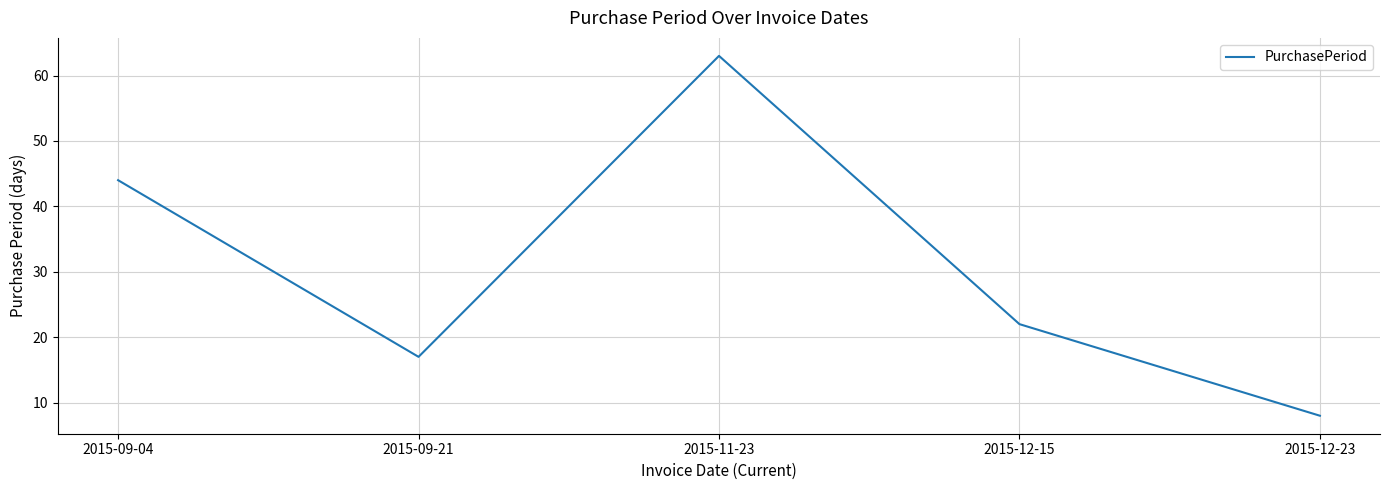

Rank the categories by value from highest to lowest.

2015-11-23, 2015-09-04, 2015-12-15, 2015-09-21, 2015-12-23